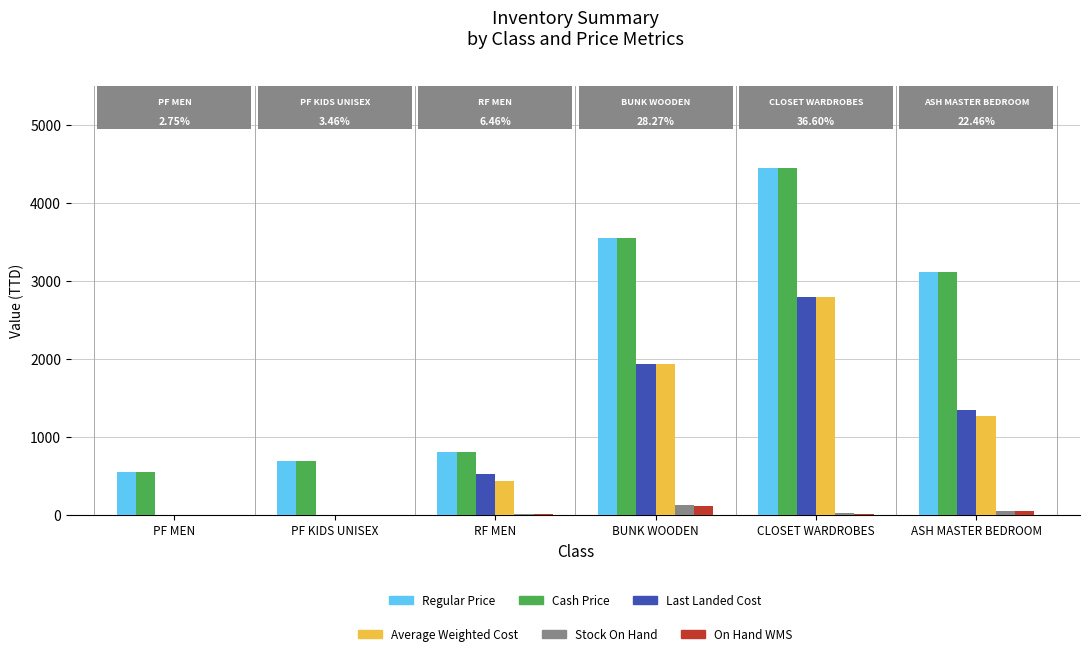

How many distinct data groups are displayed?

6